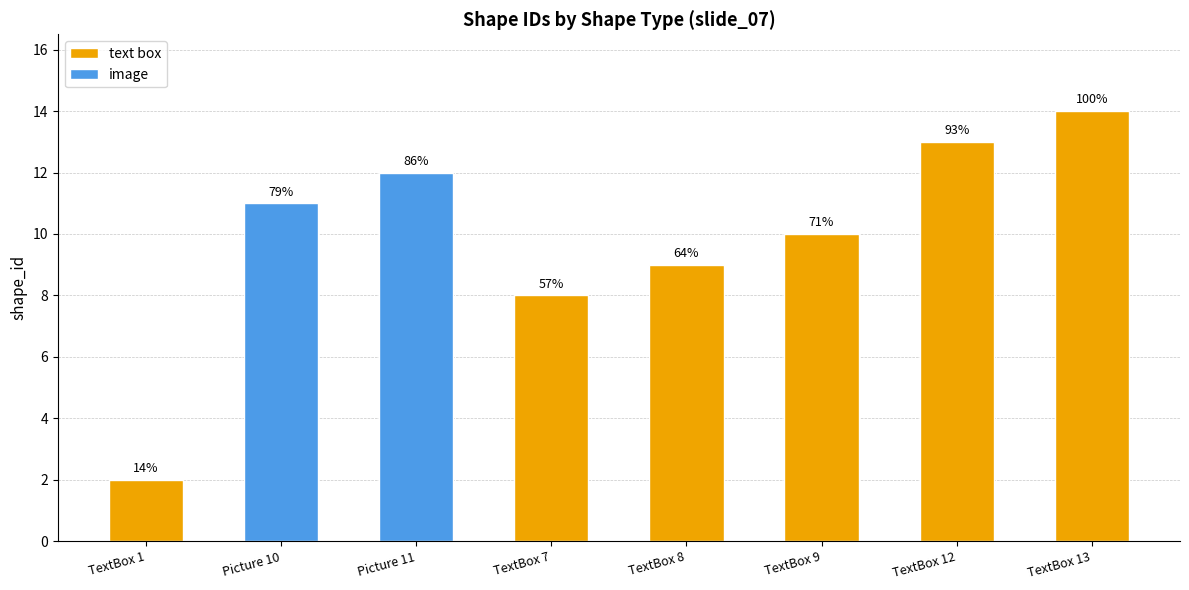

Approximately how many times larger is the value at TextBox 7 compared to TextBox 9?

0.8